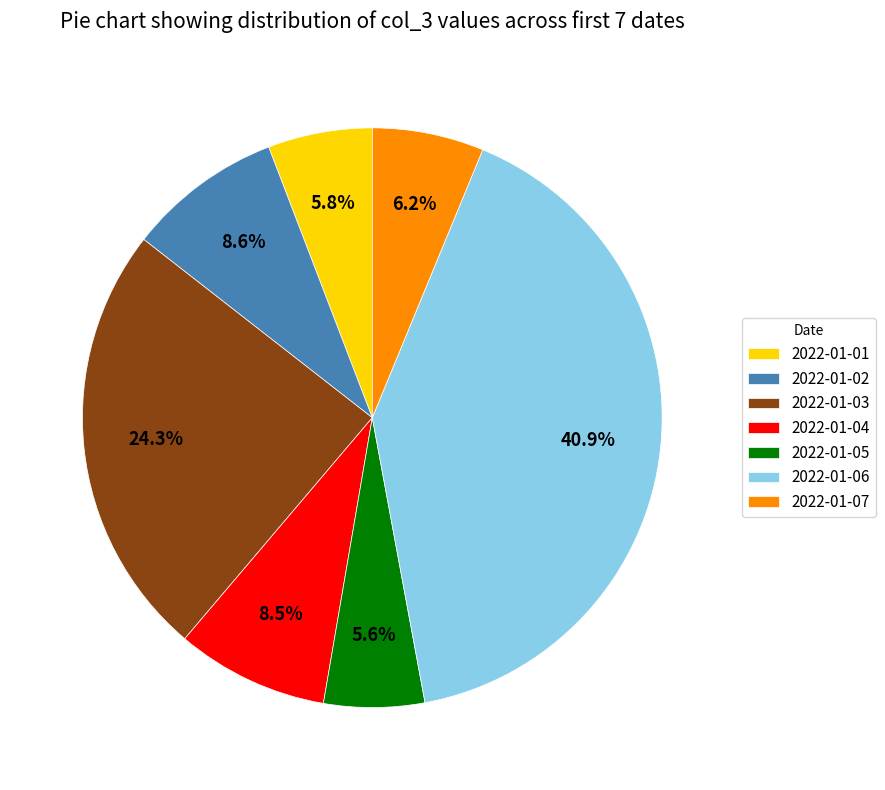

Which has a higher value, 2022-01-07 or 2022-01-03?

2022-01-03